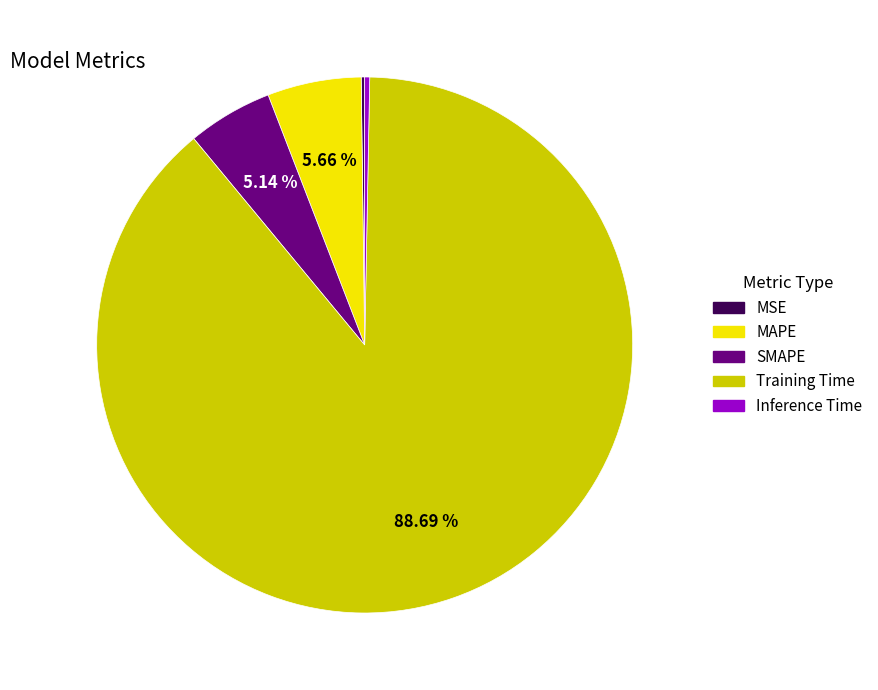

Which category has the biggest portion of the pie?

Training Time